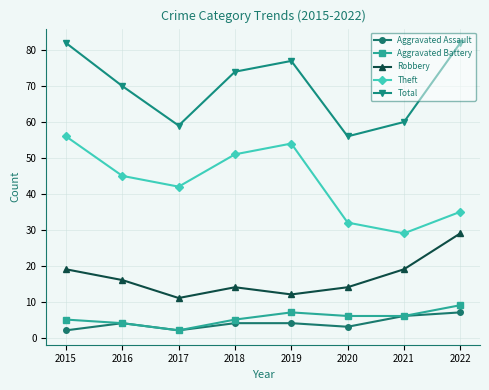

How many distinct data groups are displayed?

5